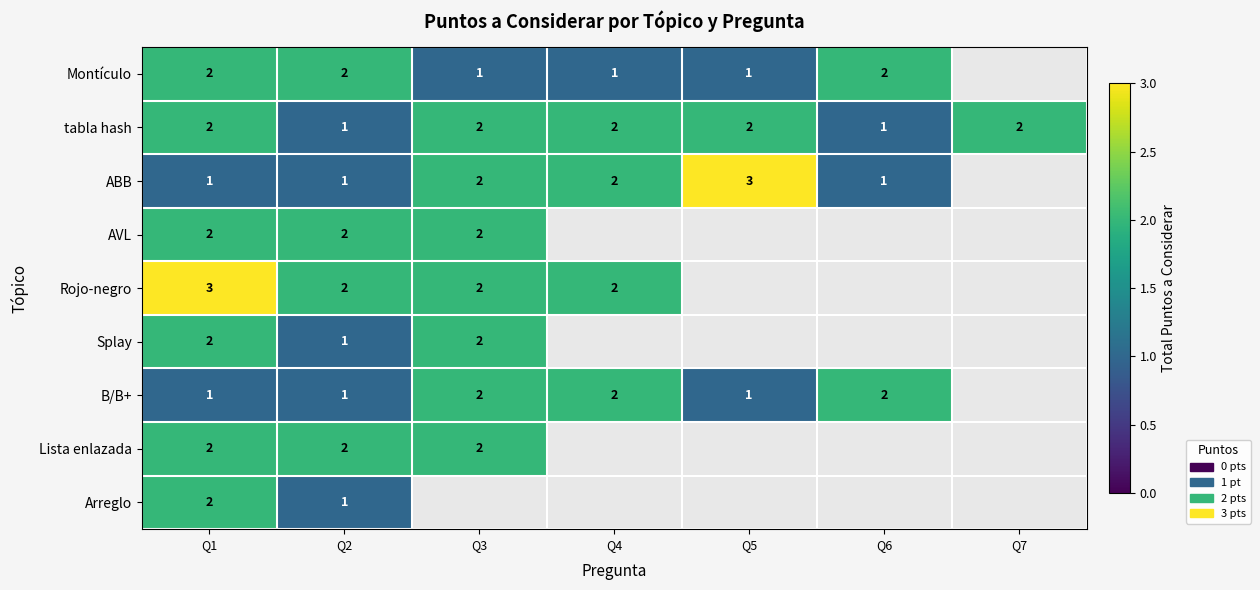

The tabla hash series shows 2 at Q7. True or false?

True